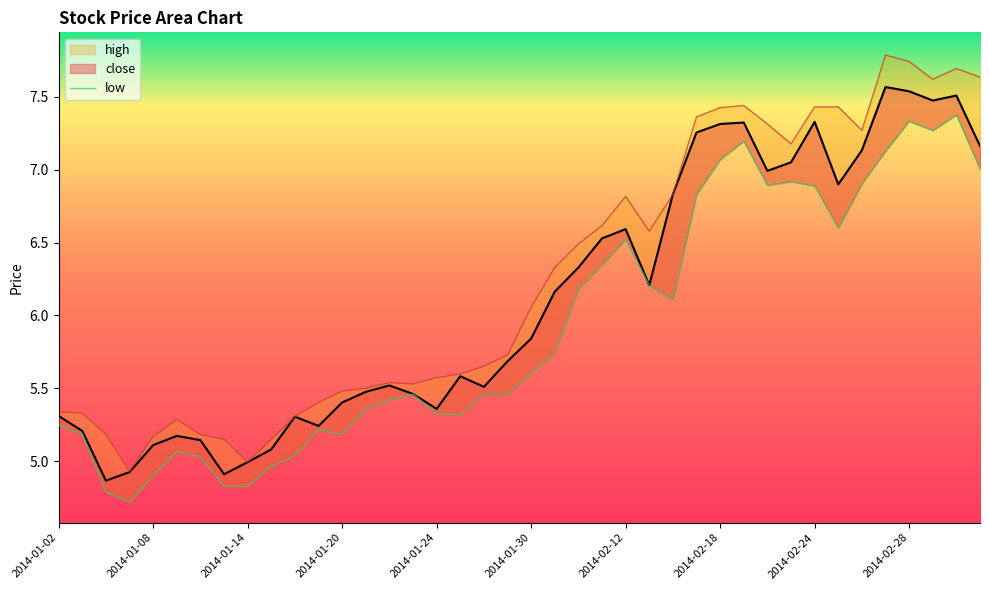

Which category has the lowest value across all series?

2014-01-07